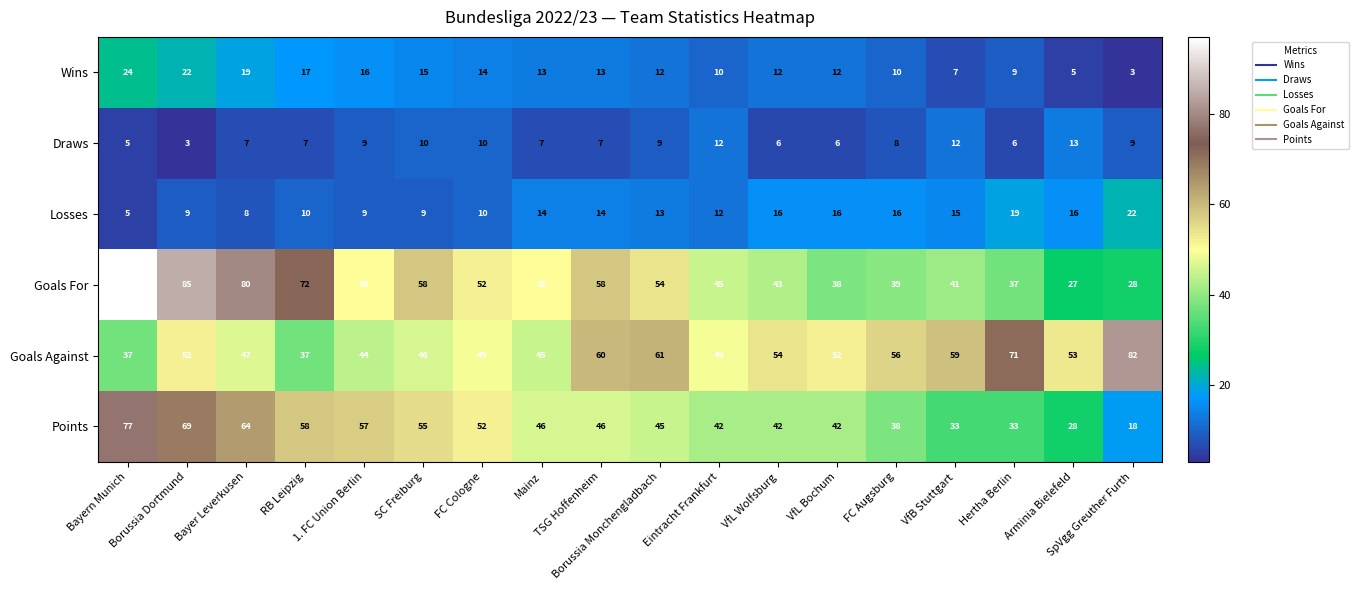

What is the maximum value shown in the chart?

97